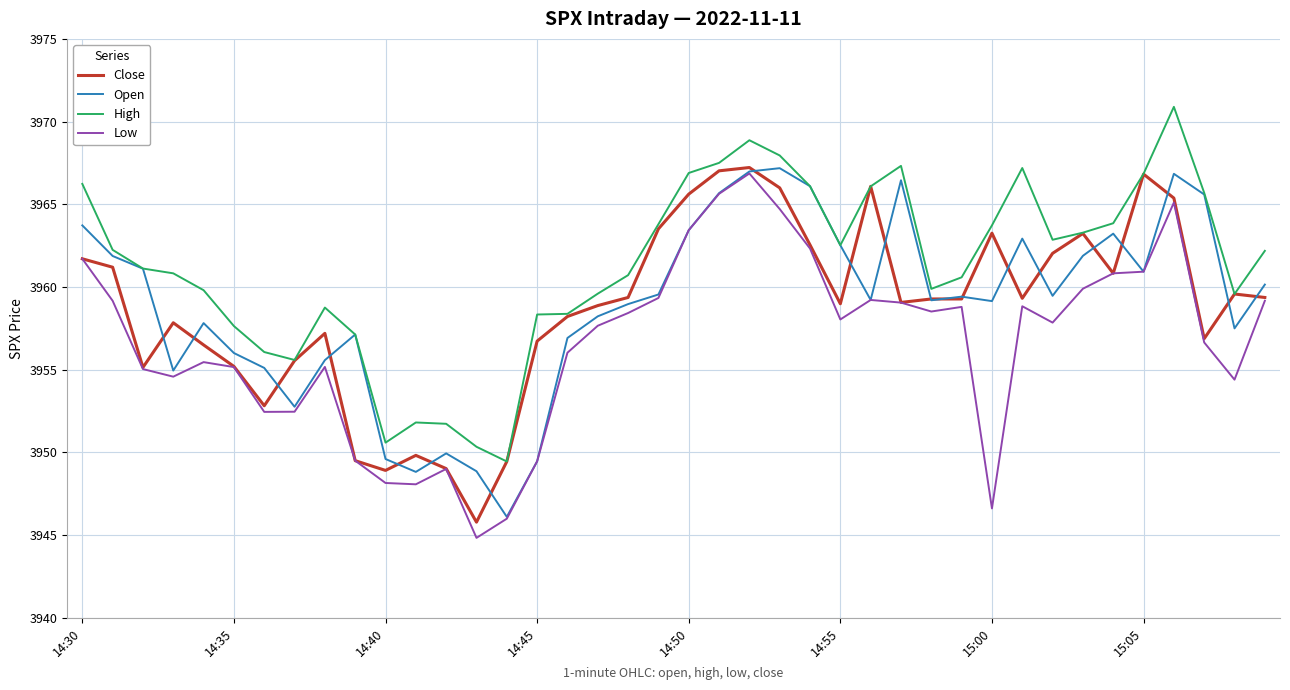

True or false: Low and High intersect in this chart.

False